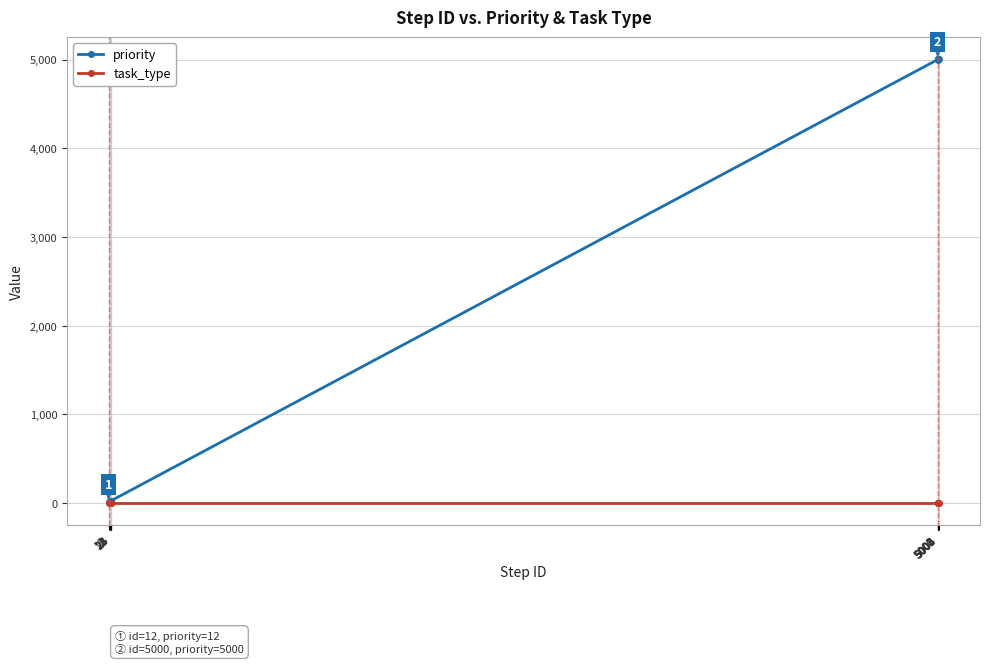

Which series has the largest total across all categories?

priority